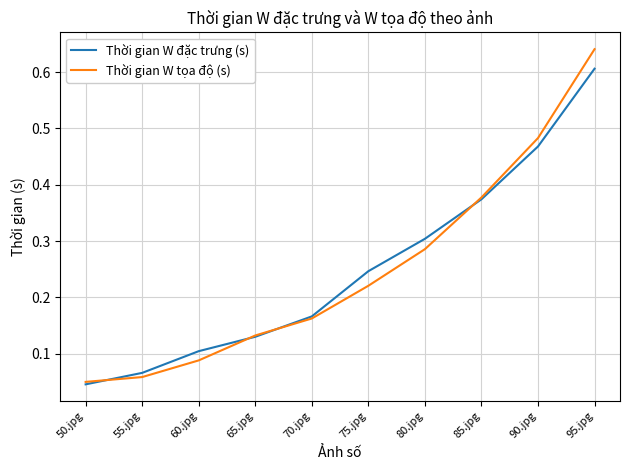

How many series are shown in this chart?

2